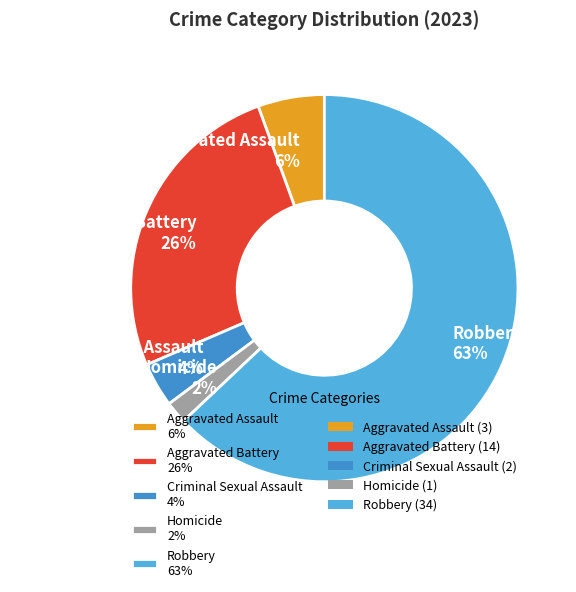

To the nearest percent, what percentage of the pie is Aggravated Battery?

26%